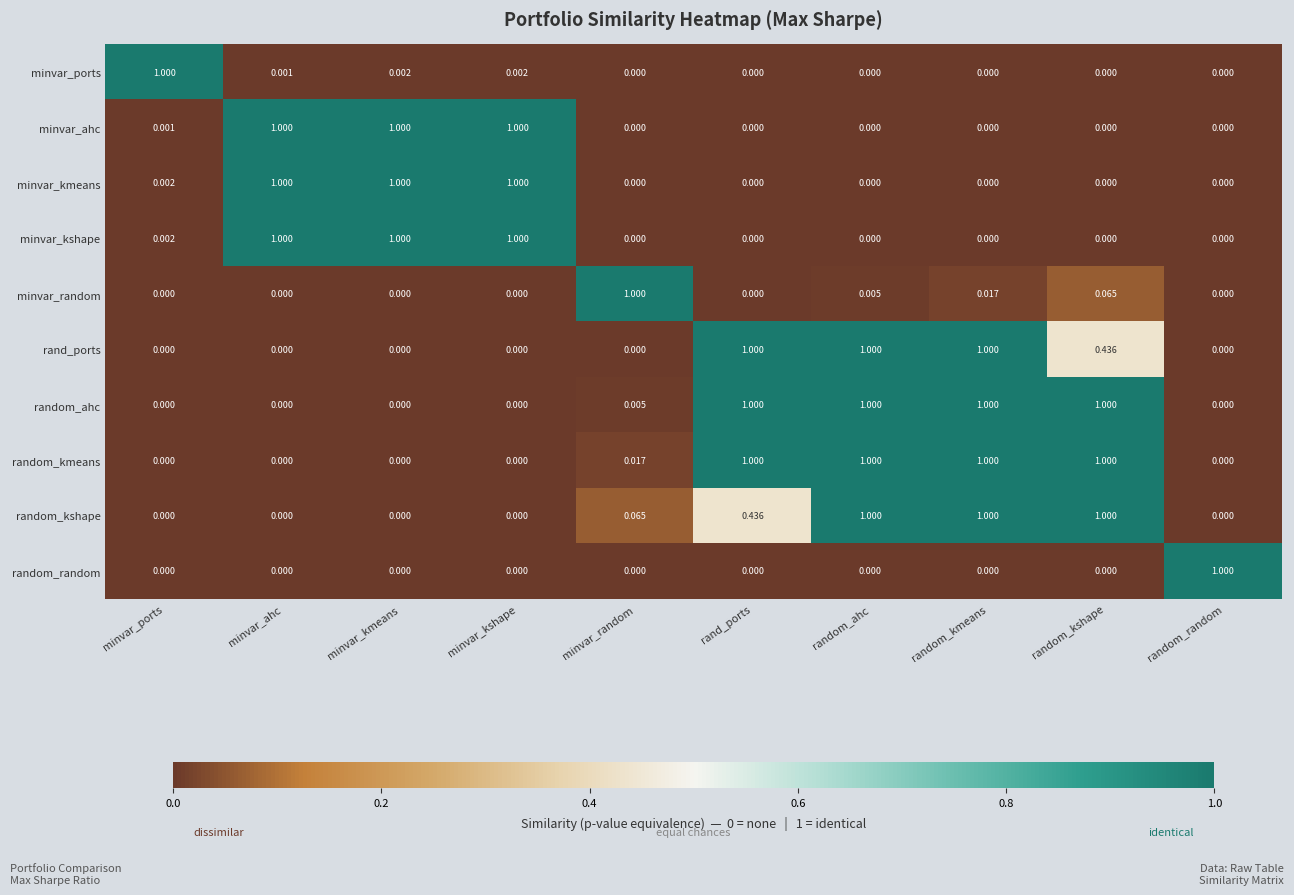

At which category is the sum across all series the highest?

random_kmeans